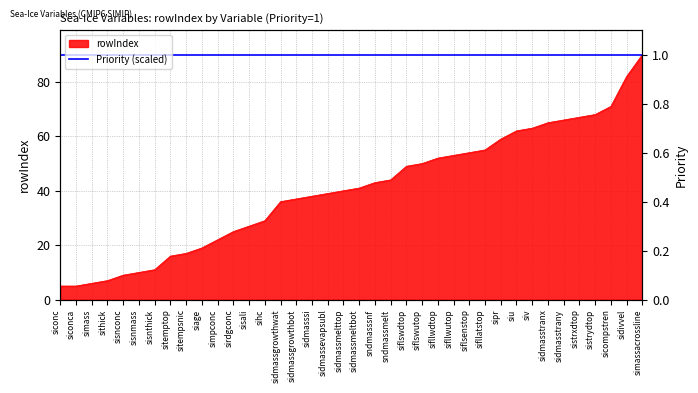

List the labels in order of value, smallest first.

siconc, siconca, simass, sithick, sisnconc, sisnmass, sisnthick, sitemptop, sitempsnic, siage, simpconc, sirdgconc, sisali, sihc, sidmassgrowthwat, sidmassgrowthbot, sidmasssi, sidmassevapsubl, sidmassmelttop, sidmassmeltbot, sndmasssnf, sndmassmelt, siflswdtop, siflswutop, sifllwdtop, sifllwutop, siflsenstop, sifllatstop, sipr, siu, siv, sidmasstranx, sidmasstrany, sistrxdtop, sistrydtop, sicompstren, sidivvel, simassacrossline